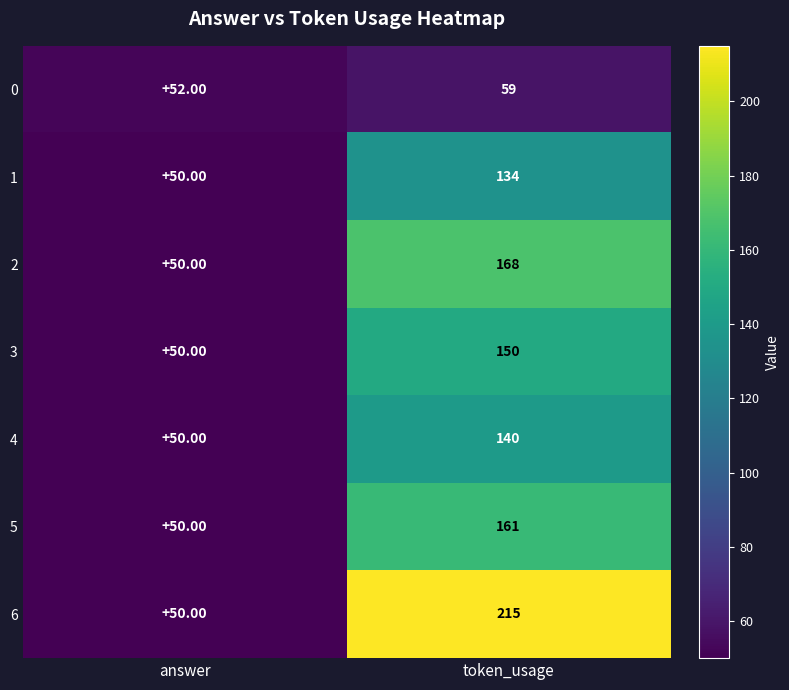

What is the sum of the 2 values at token_usage and answer?

218